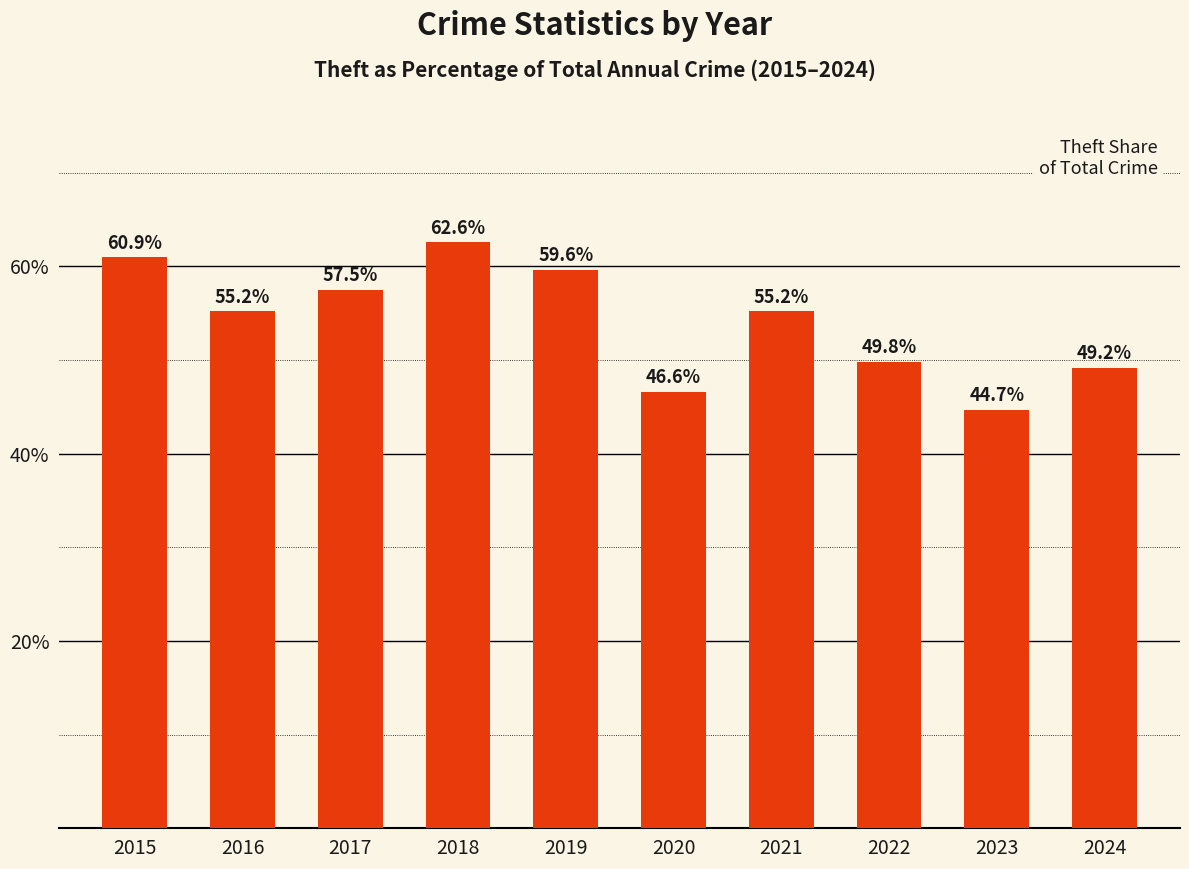

How many bars are there in total?

10